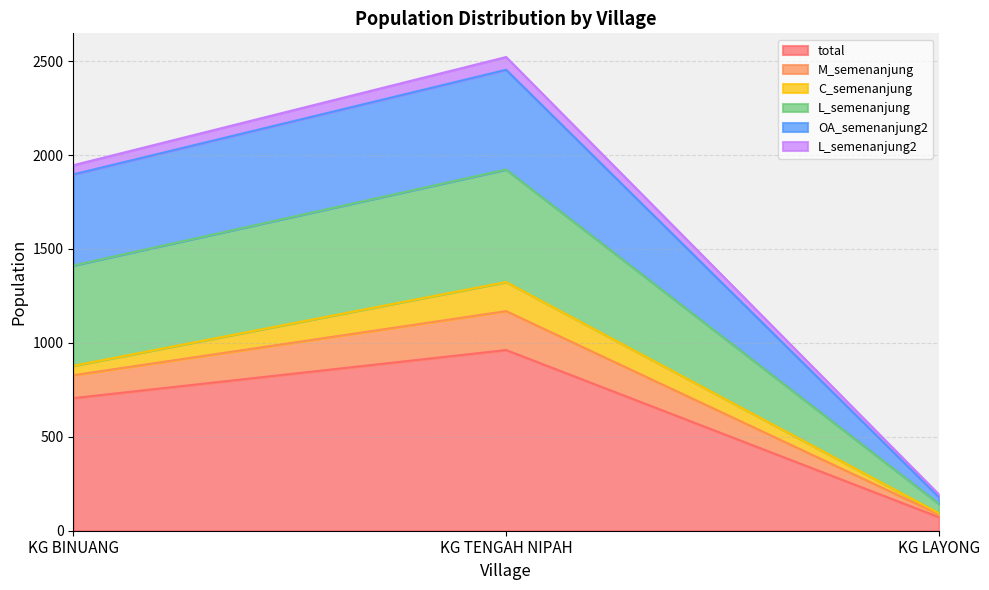

Which series has the largest total across all categories?

OA_semenanjung2